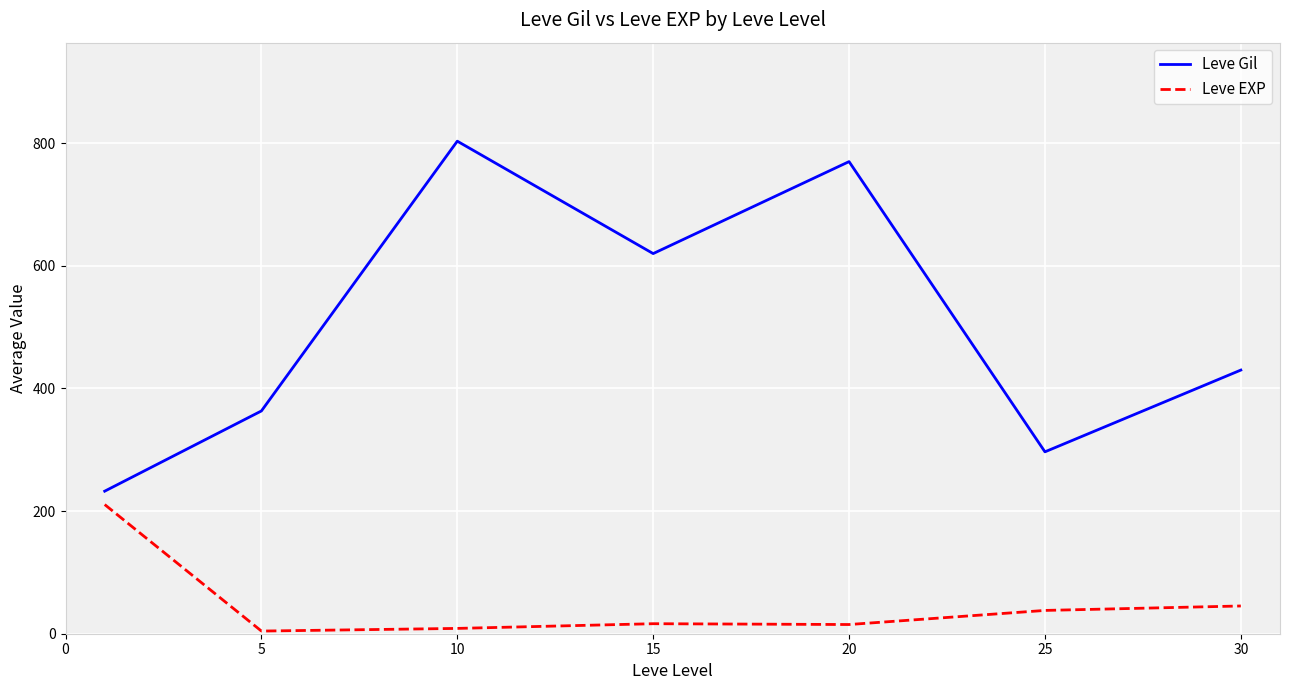

What is the highest value of the Leve Gil series?

803.3